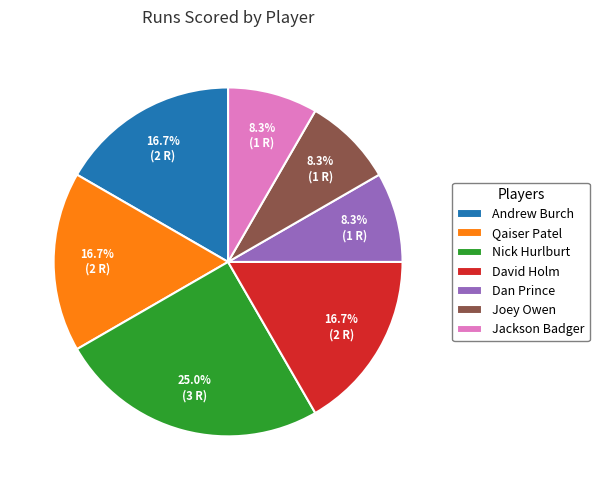

Is there a majority slice in this chart?

No